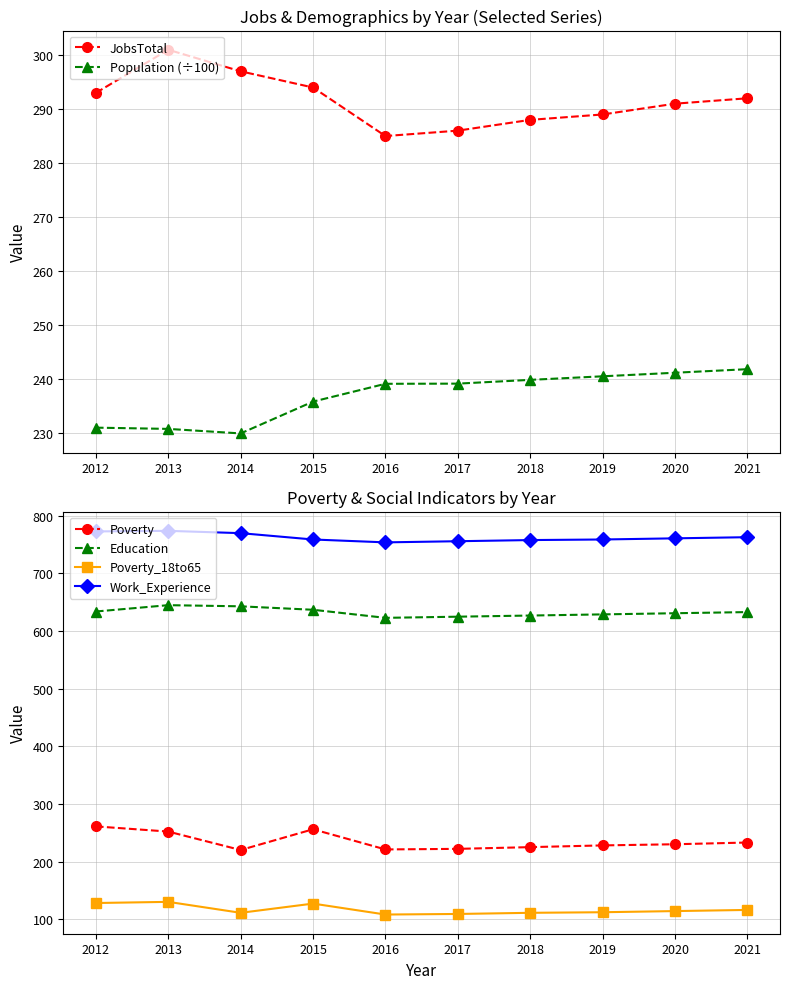

Where is the first local minimum for Poverty?

2014